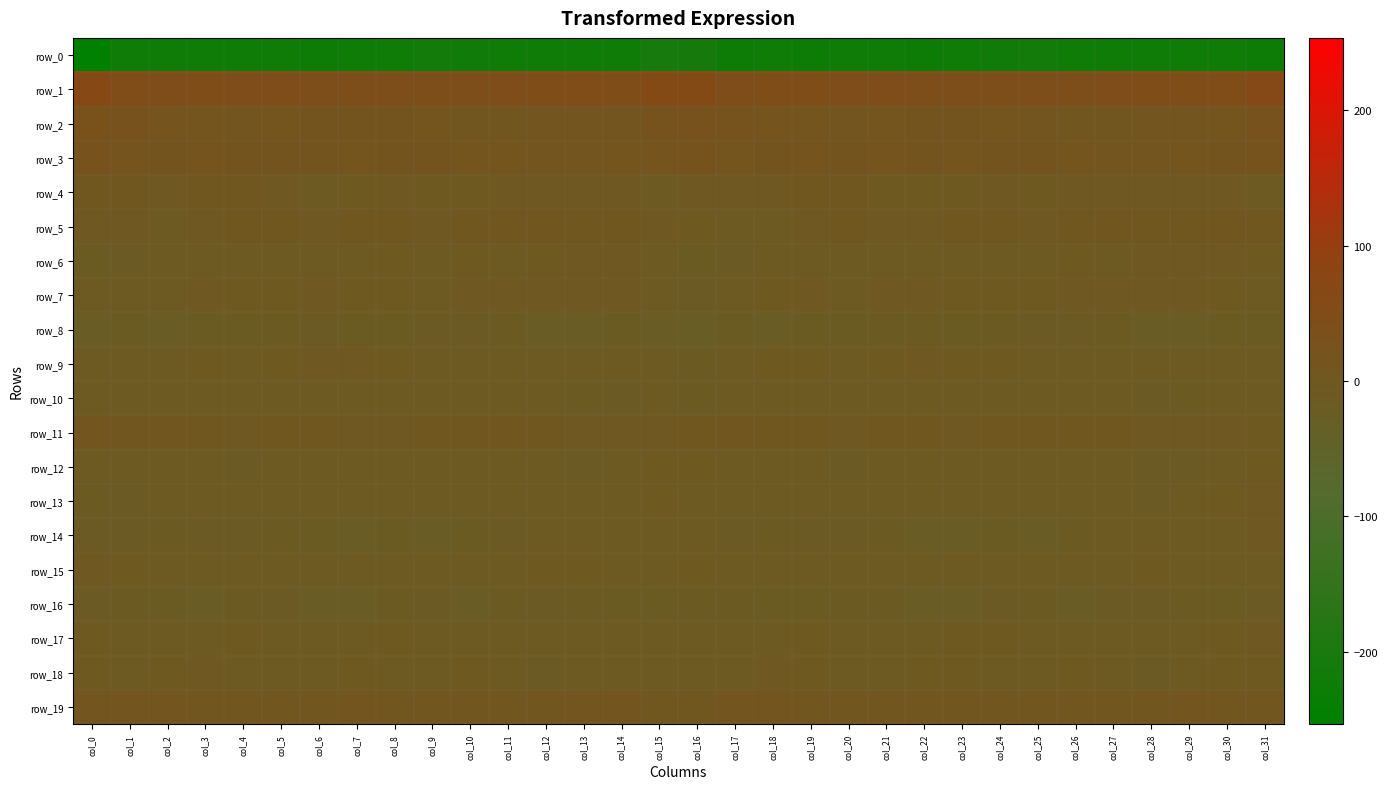

What is the minimum value shown in the chart?

-253.5